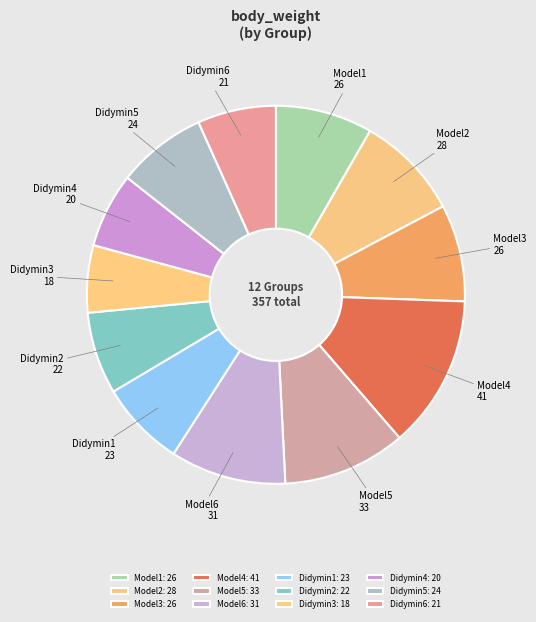

The Model3 slice represents 1% of the pie. True or false?

False